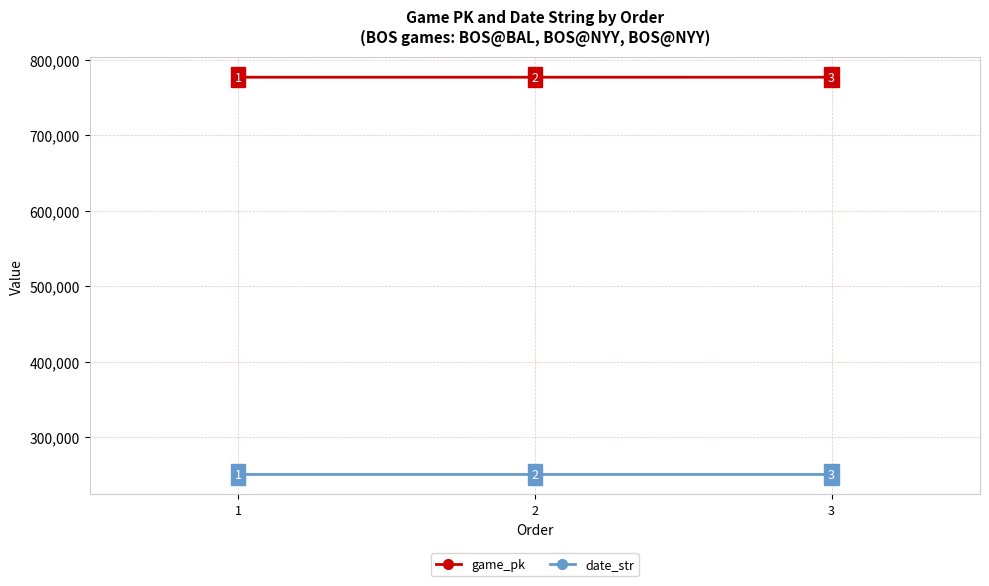

How many data points in game_pk are less than 776616?

1